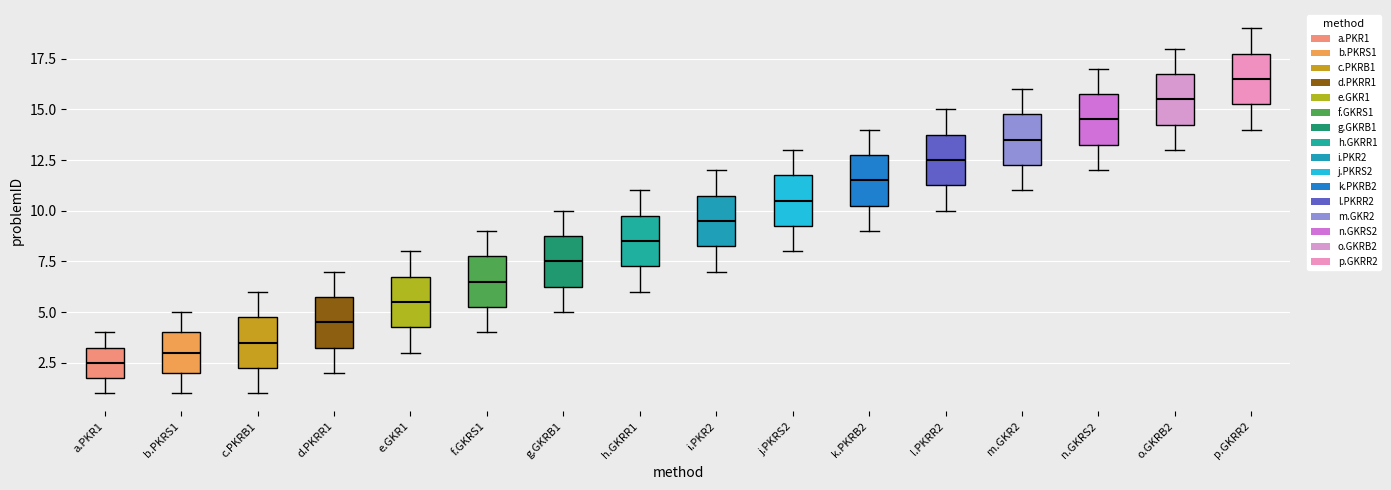

Reading left to right, read every box against the y-axis: the position of its median line, the range the box covers, and the ends of its whiskers. The values are not printed on the chart, so give them approximately, as read against the axis.

a.PKR1: median 2.5, box 2.0 to 3.5, whiskers 1.0 to 4.0
b.PKRS1: median 3.0, box 2.0 to 4.0, whiskers 1.0 to 5.0
c.PKRB1: median 3.5, box 2.5 to 5.0, whiskers 1.0 to 6.0
d.PKRR1: median 4.5, box 3.5 to 6.0, whiskers 2.0 to 7.0
e.GKR1: median 5.5, box 4.5 to 7.0, whiskers 3.0 to 8.0
f.GKRS1: median 6.5, box 5.5 to 8.0, whiskers 4.0 to 9.0
g.GKRB1: median 7.5, box 6.5 to 9.0, whiskers 5.0 to 10.0
h.GKRR1: median 8.5, box 7.5 to 10.0, whiskers 6.0 to 11.0
i.PKR2: median 9.5, box 8.5 to 11.0, whiskers 7.0 to 12.0
j.PKRS2: median 10.5, box 9.5 to 12.0, whiskers 8.0 to 13.0
k.PKRB2: median 11.5, box 10.5 to 13.0, whiskers 9.0 to 14.0
l.PKRR2: median 12.5, box 11.5 to 14.0, whiskers 10.0 to 15.0
m.GKR2: median 13.5, box 12.5 to 15.0, whiskers 11.0 to 16.0
n.GKRS2: median 14.5, box 13.5 to 16.0, whiskers 12.0 to 17.0
o.GKRB2: median 15.5, box 14.5 to 17.0, whiskers 13.0 to 18.0
p.GKRR2: median 16.5, box 15.5 to 18.0, whiskers 14.0 to 19.0